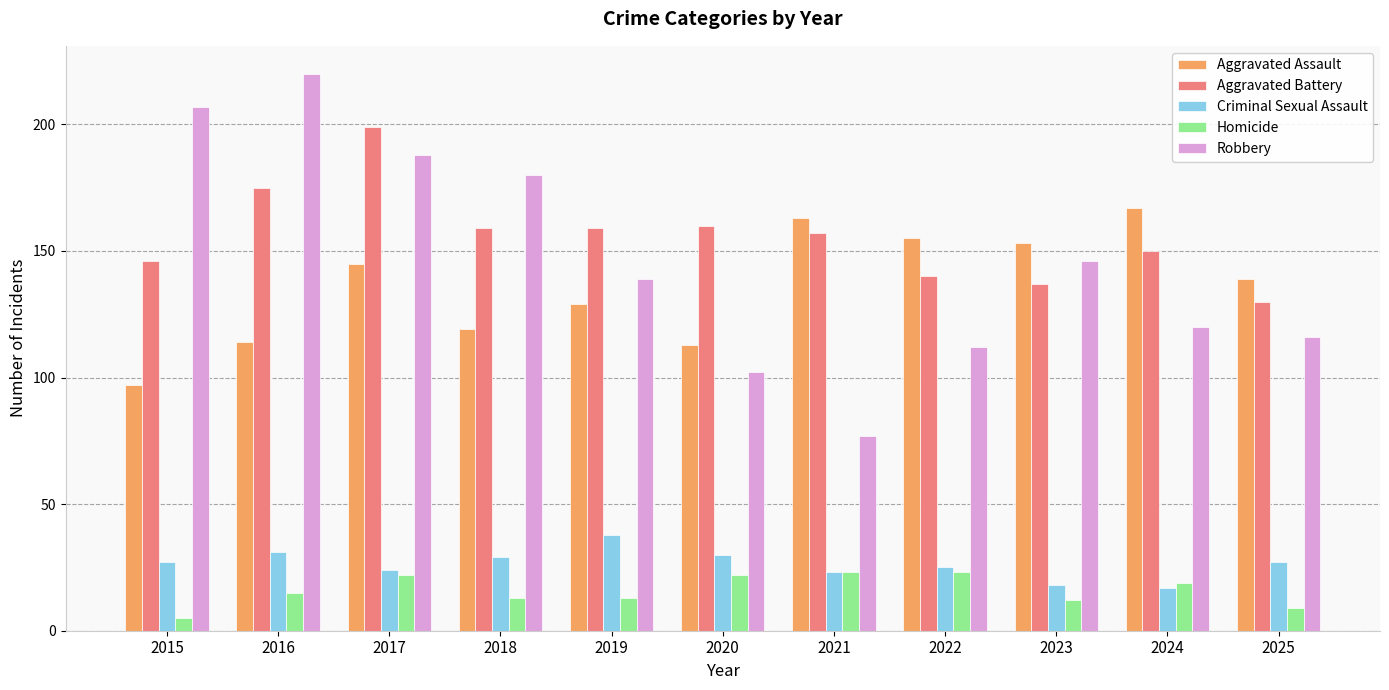

How many bars are there in each group?

5